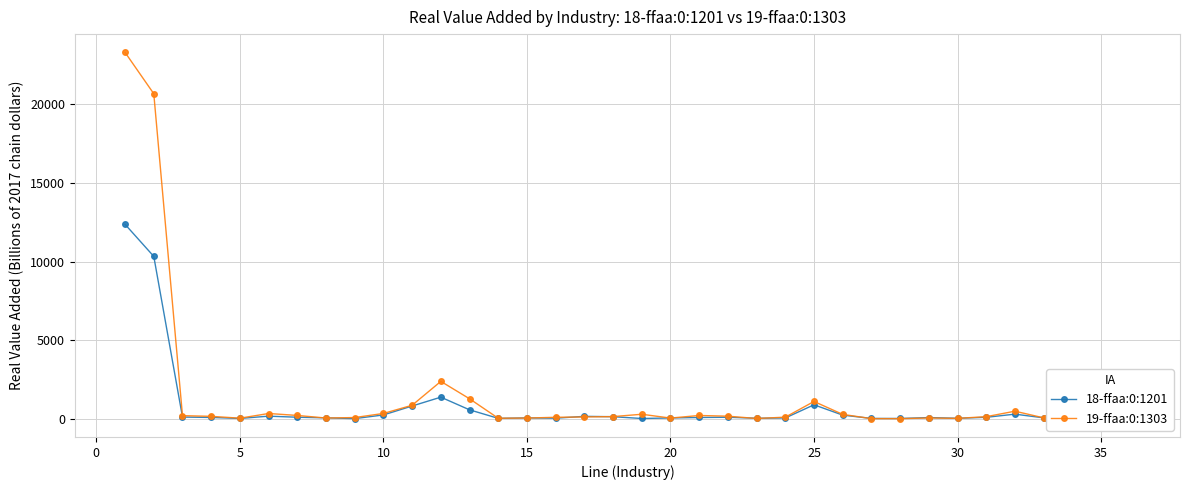

True or false: 18-ffaa:0:1201 has more than 2 points higher than both neighbors.

True